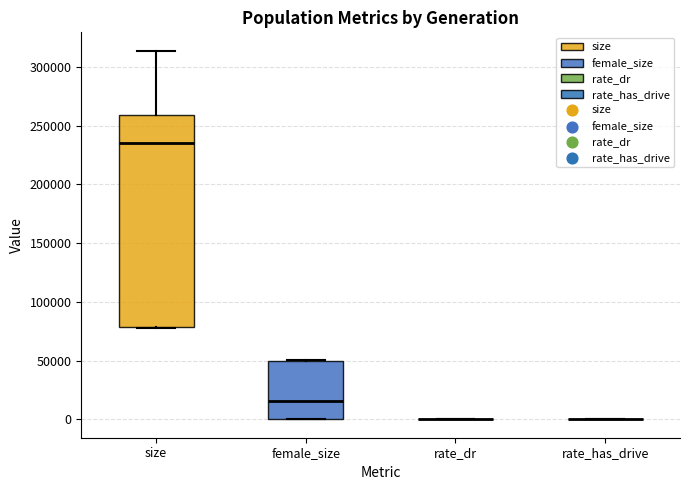

Reading left to right, read every box against the y-axis: the position of its median line, the range the box covers, and the ends of its whiskers. The values are not printed on the chart, so give them approximately, as read against the axis.

size: median 235000, box 80000 to 260000, whiskers 80000 to 315000
female_size: median 15000, box 0 to 50000, whiskers 0 to 50000
rate_dr: box collapsed to a line at 0, whiskers 0 to 0
rate_has_drive: box collapsed to a line at 0, whiskers 0 to 0